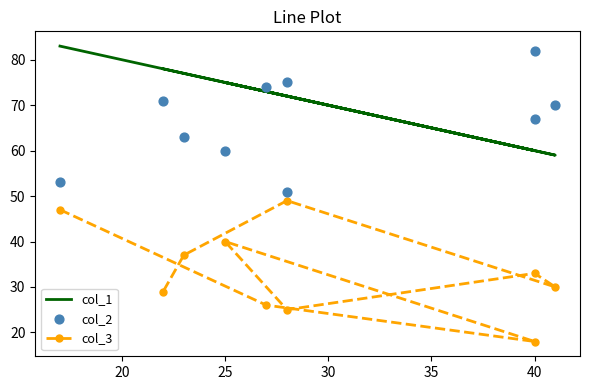

Which series contains the highest Y value?

col_1